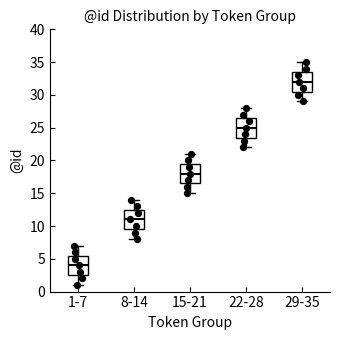

Which box has the highest median line?

29-35